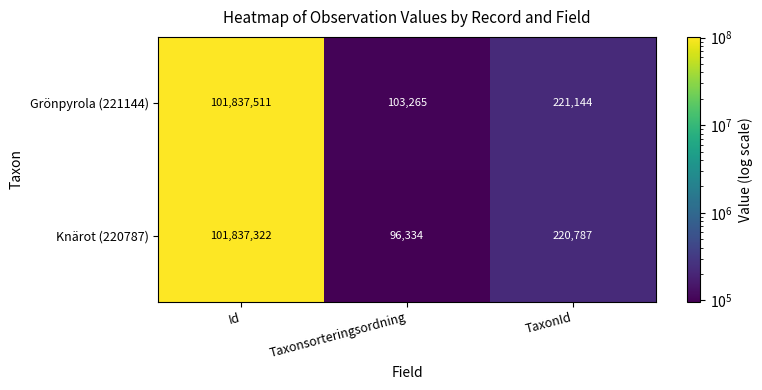

What is the smallest value displayed?

96334